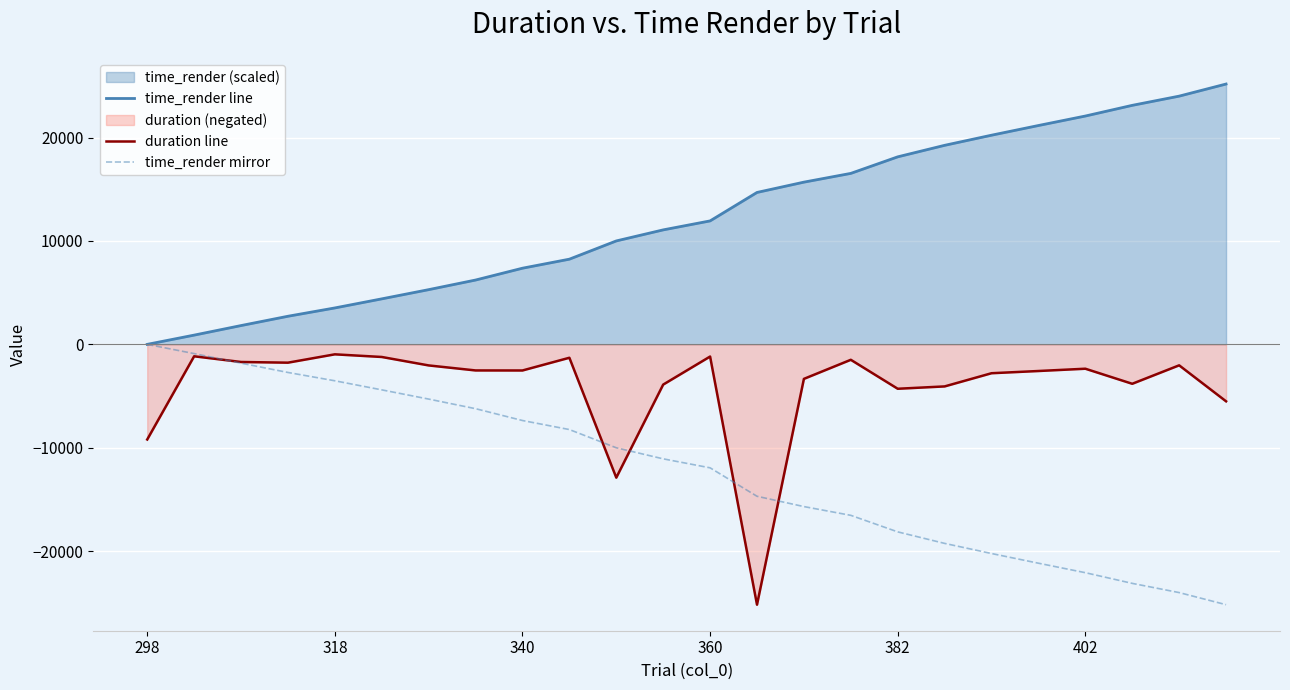

How many lines are shown in the chart?

3